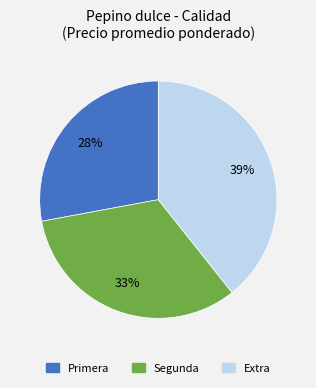

True or false: Extra accounts for 33% of the total.

False